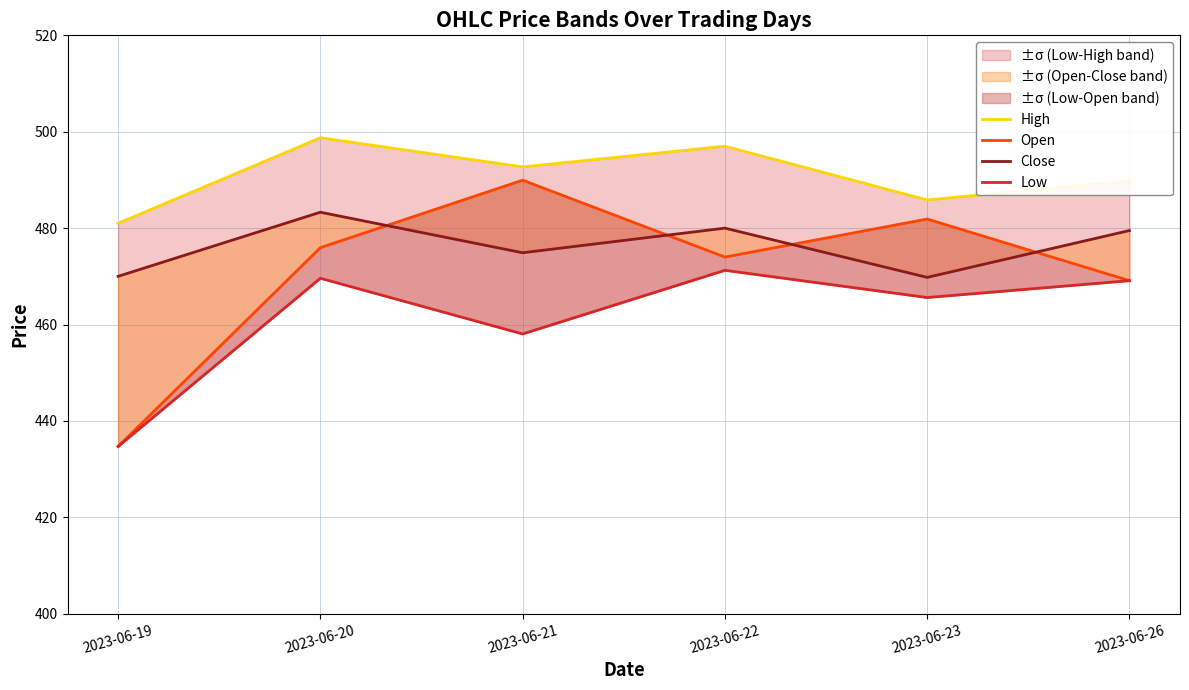

How many values in the Low series are below 469?

3